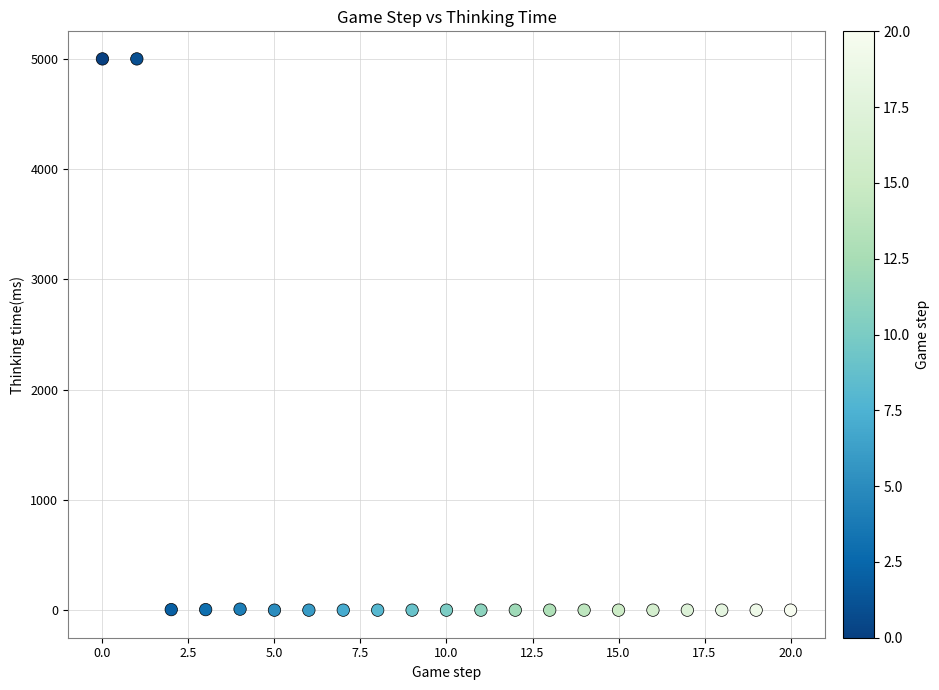

What is the range of Y values (max minus min)?

4999